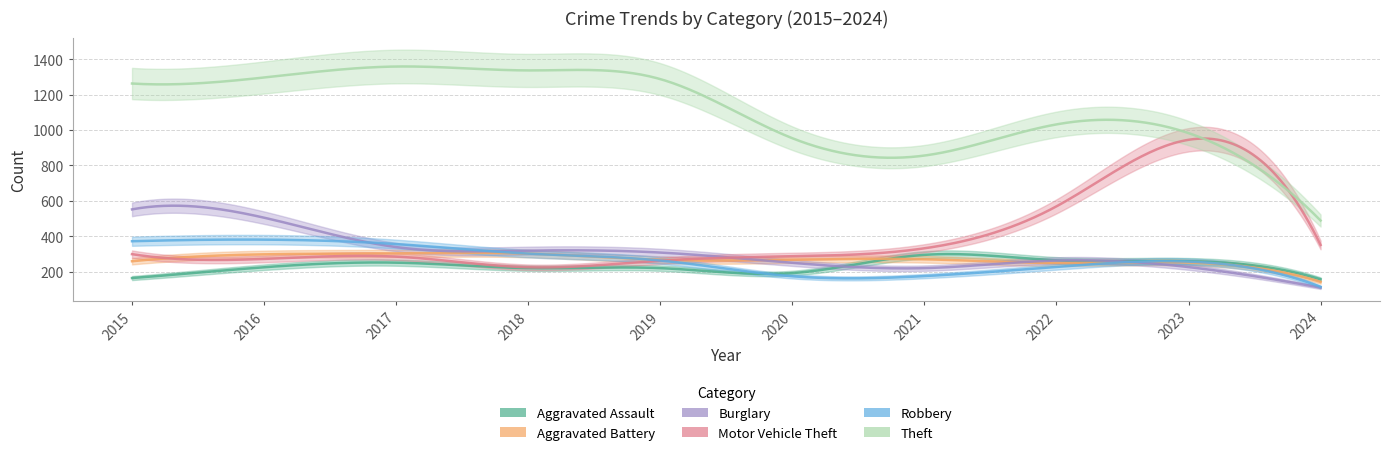

How many times do Aggravated Assault and Aggravated Battery cross each other?

1